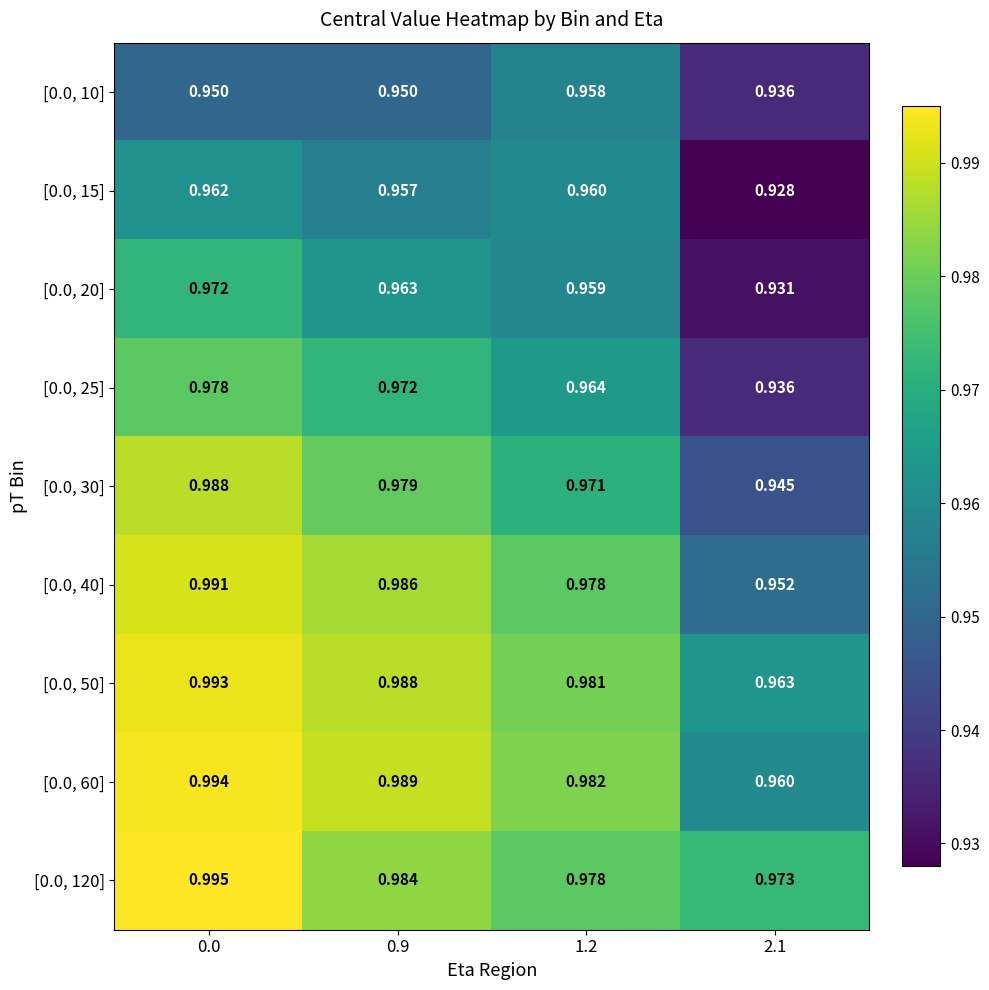

Which series changed the most between 1.2 and 2.1?

[0.0, 15]